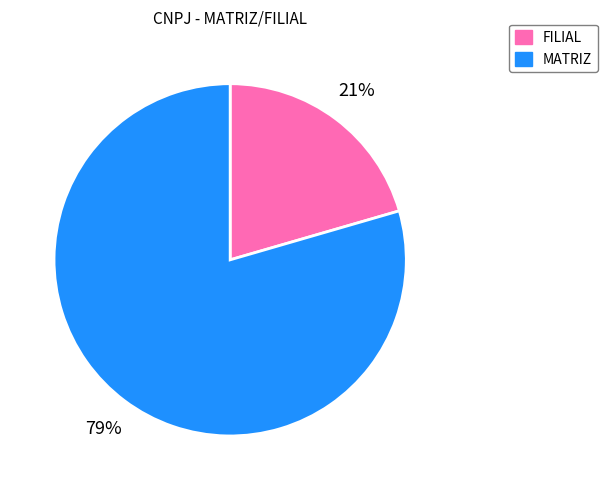

To the nearest percent, what is the combined percentage of MATRIZ and FILIAL?

100%